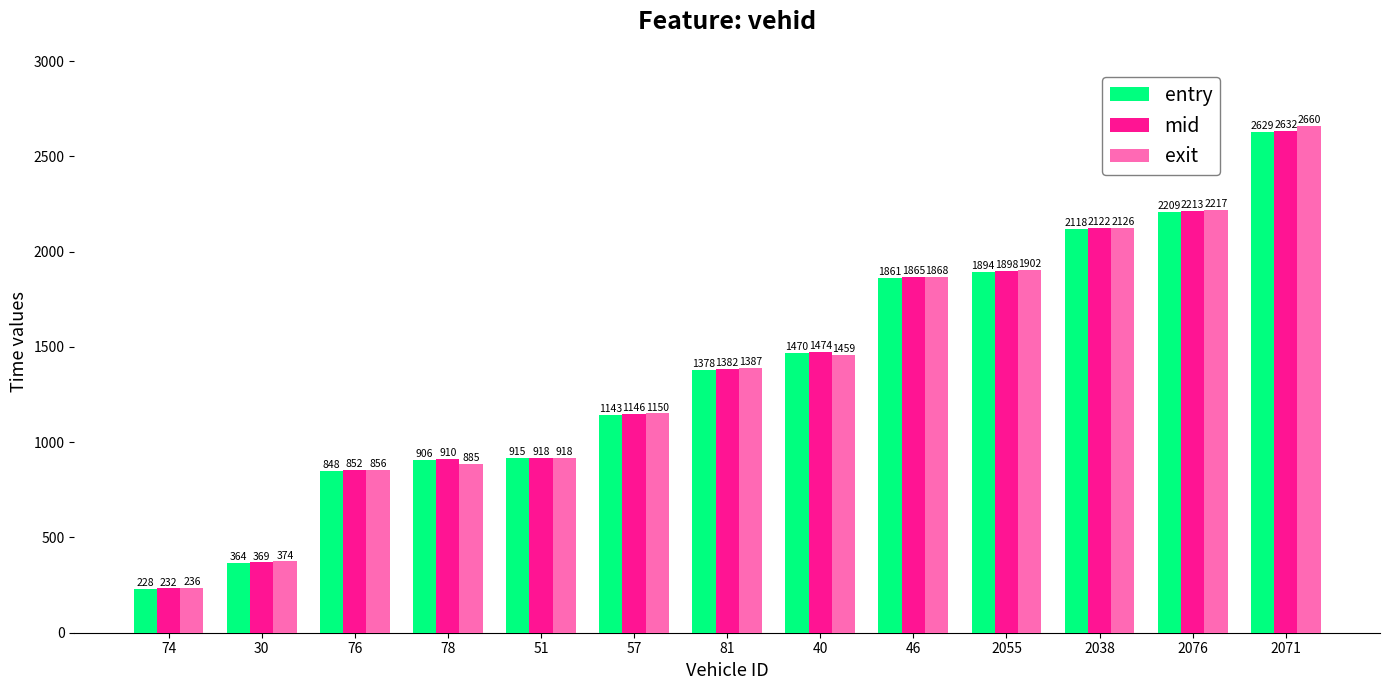

Which category has the lowest value in the exit series?

74